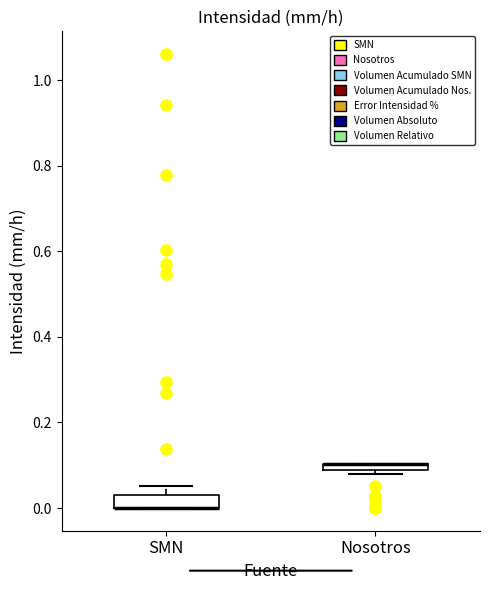

Where is the lower edge of the box for SMN on the y-axis? The values are not printed on the chart, so give them approximately, as read against the axis.

0.00